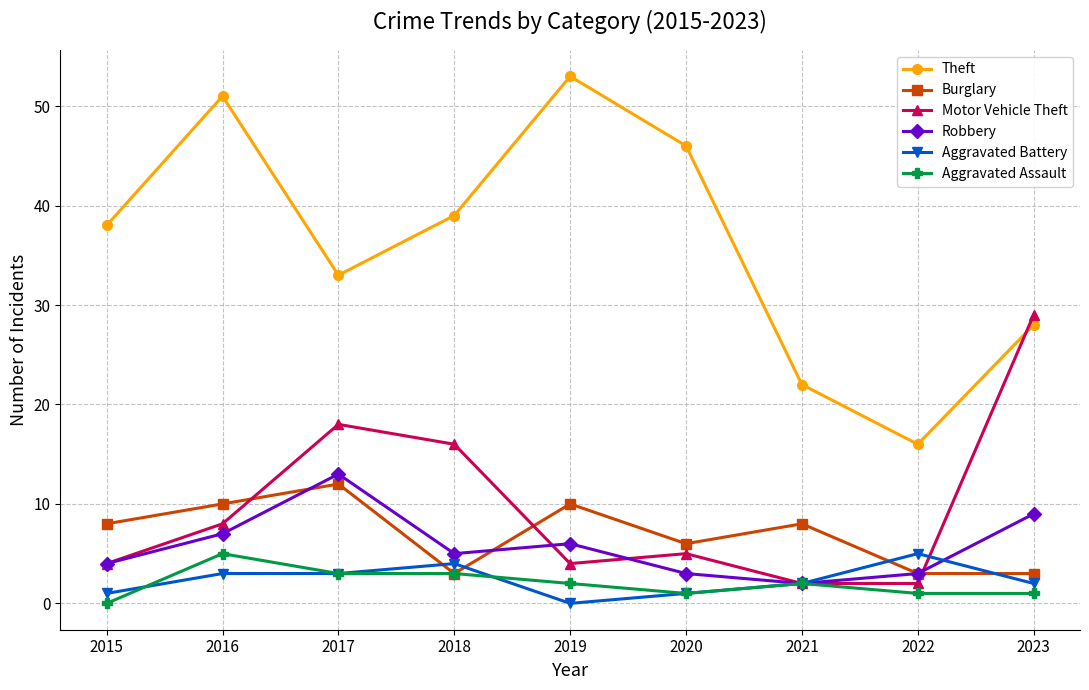

What is the spread (max minus min) of values at 2019?

53